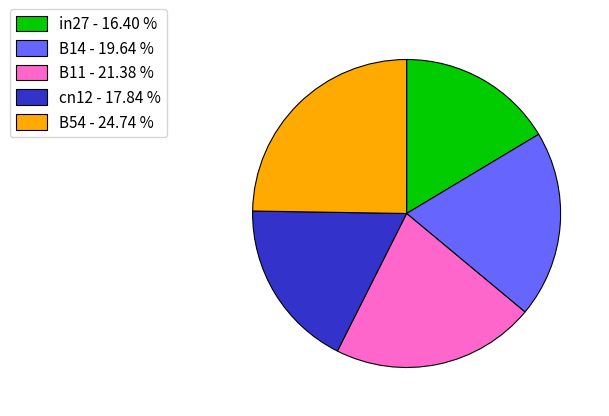

Is the sum of B14 - 19.64 % and in27 - 16.40 % greater than half?

No